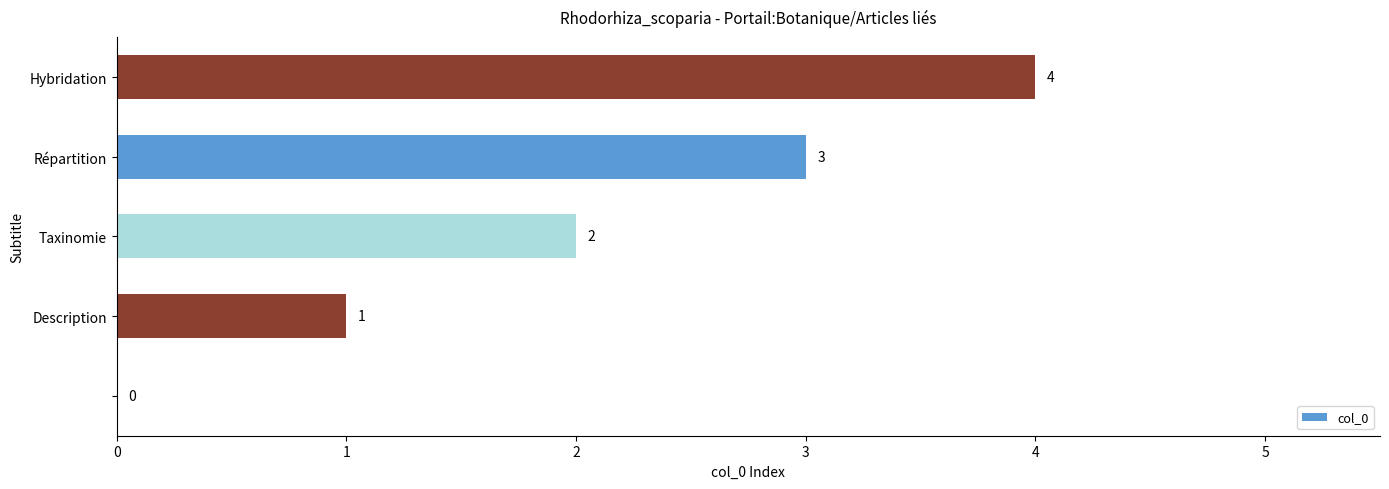

What is the maximum value shown in the chart?

4